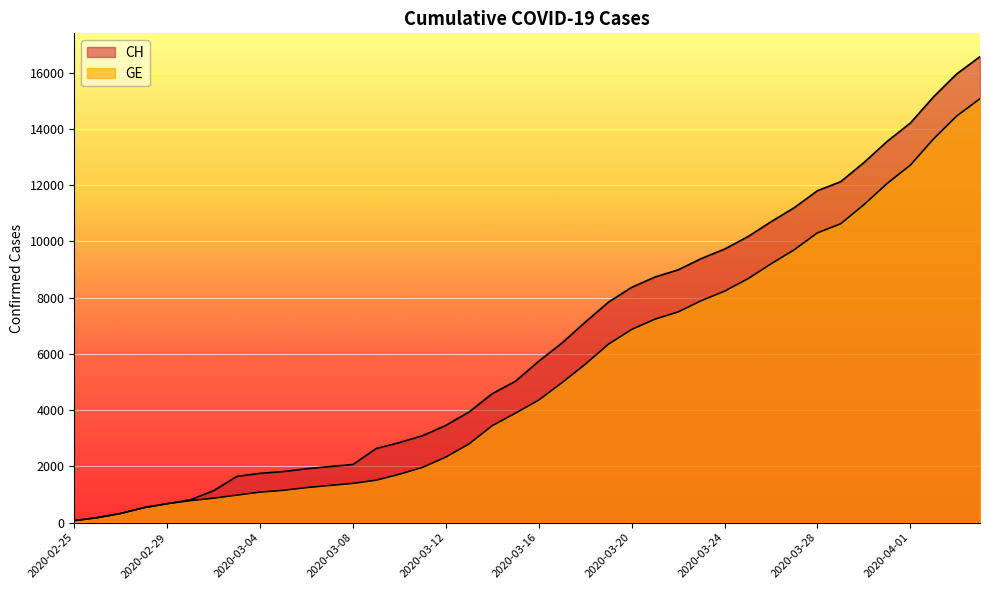

True or false: CH has a value of 2067 at 2020-03-08.

True